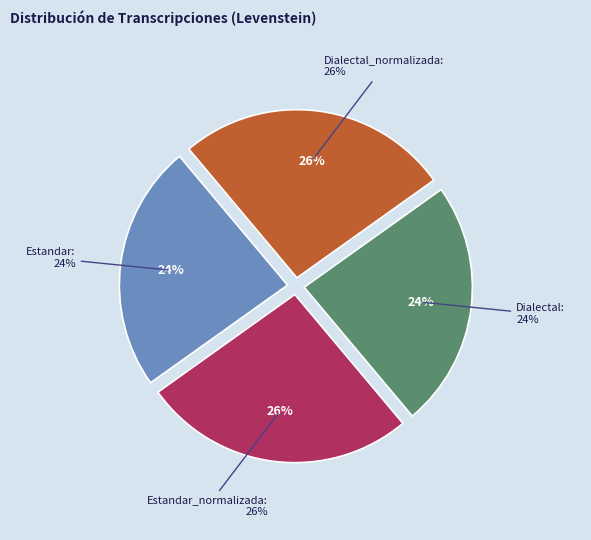

Which slice is the largest?

Estandar_normalizada